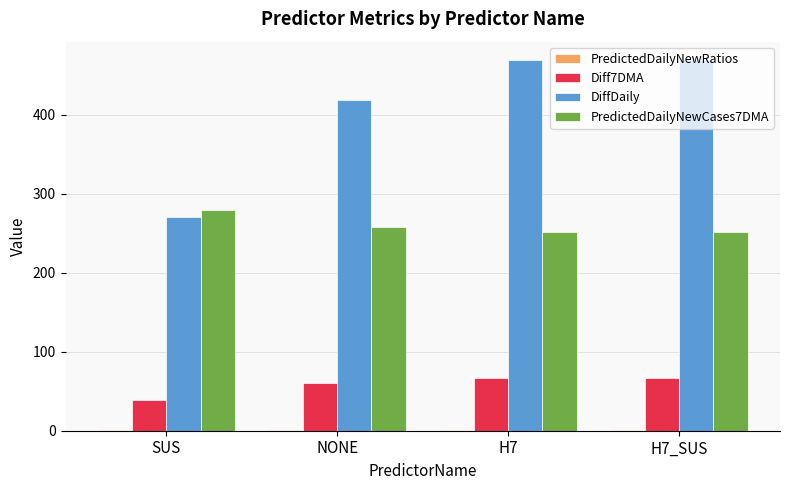

The value of Diff7DMA at H7 is 101.7. True or false?

False